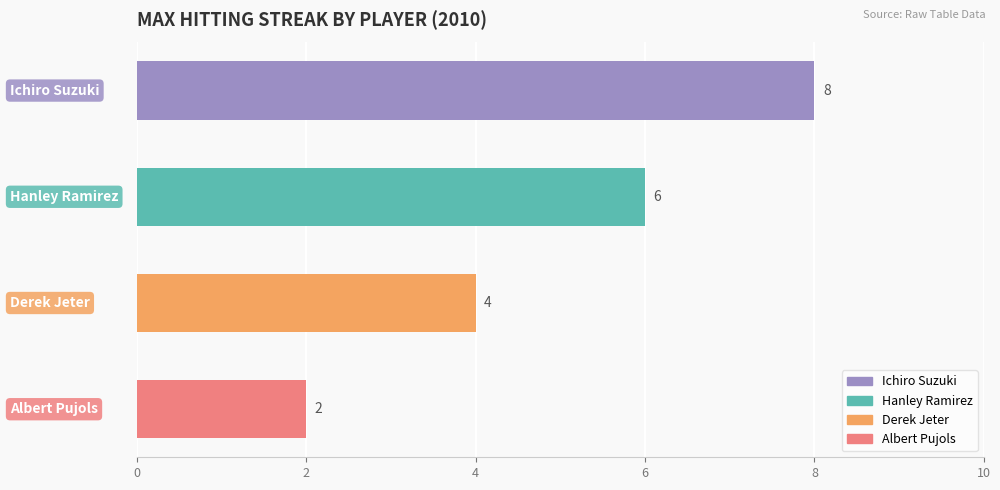

Reading top to bottom, what are all the values shown in this chart?

8	6	4	2